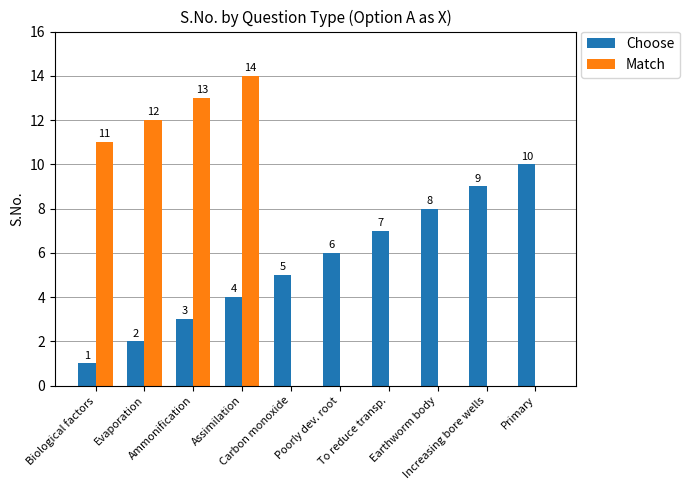

What is the highest value of the Match series?

14